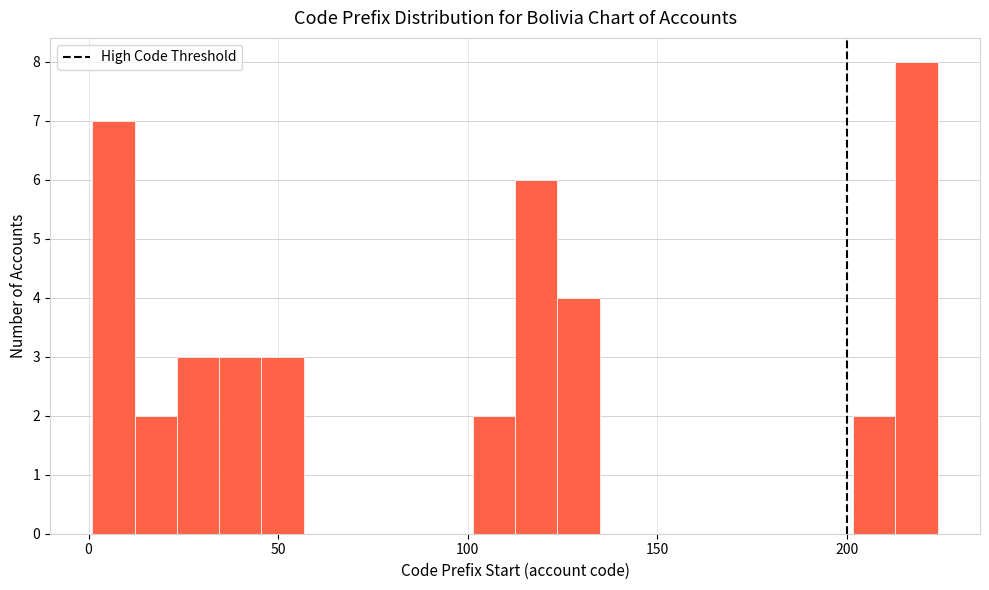

Read against the x-axis, roughly where is the centre of the tallest bar?

220